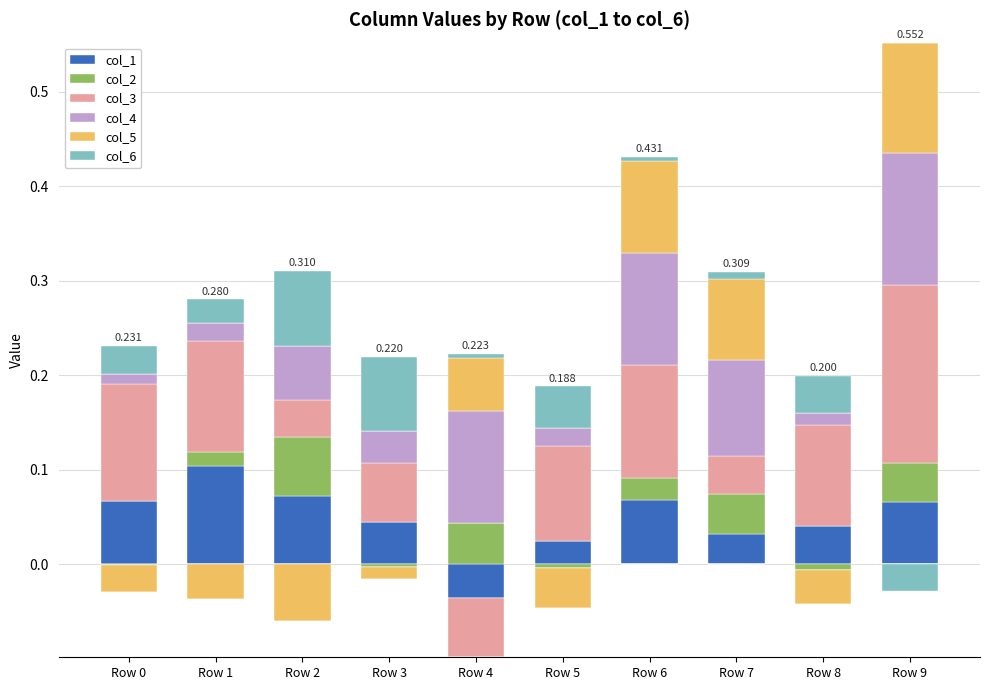

What is the maximum value for col_3?

0.2